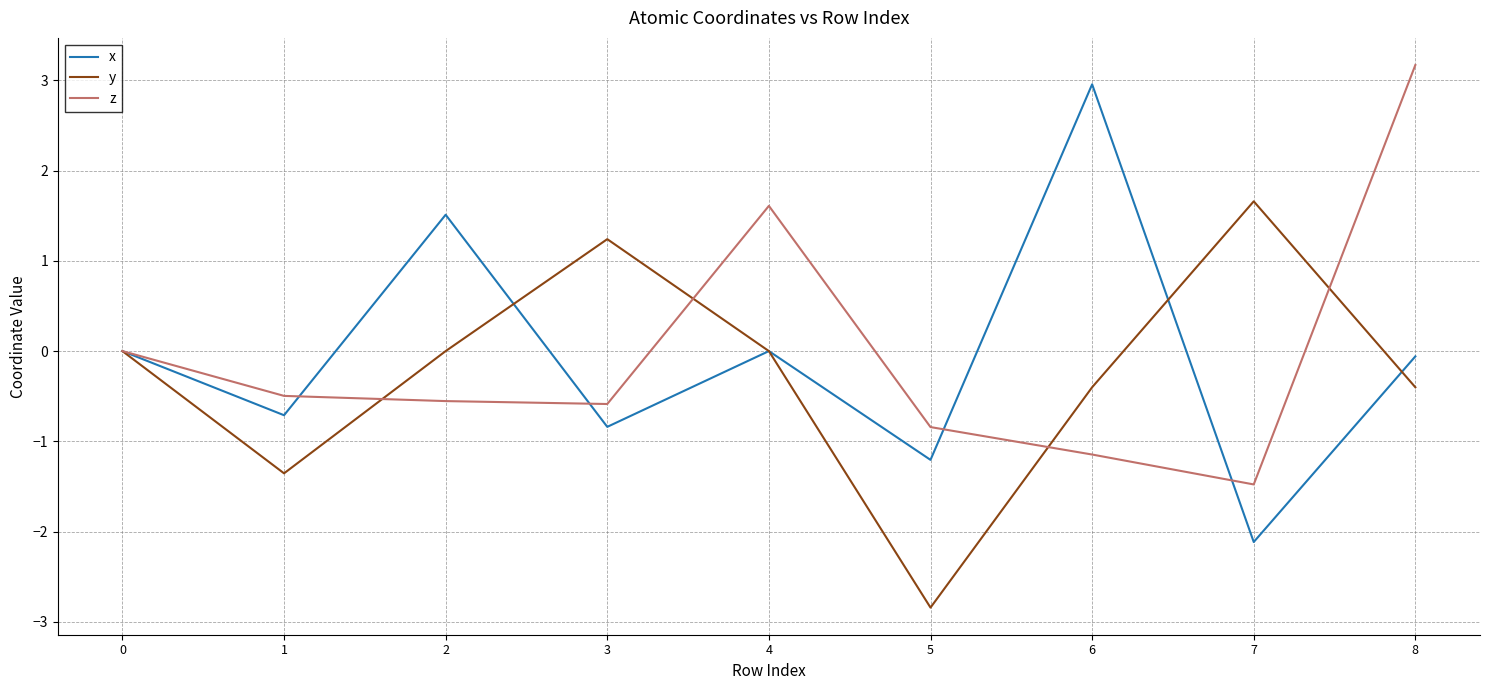

Is this an area chart (filled region under the line)?

No